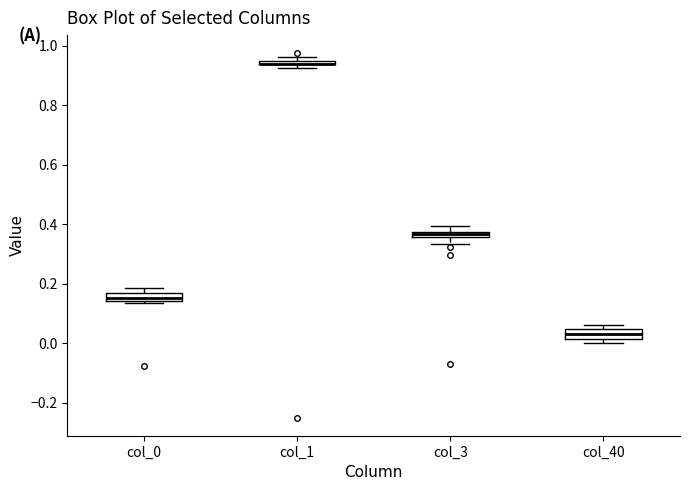

Where is the lower edge of the box for col_0 on the y-axis? The values are not printed on the chart, so give them approximately, as read against the axis.

0.14